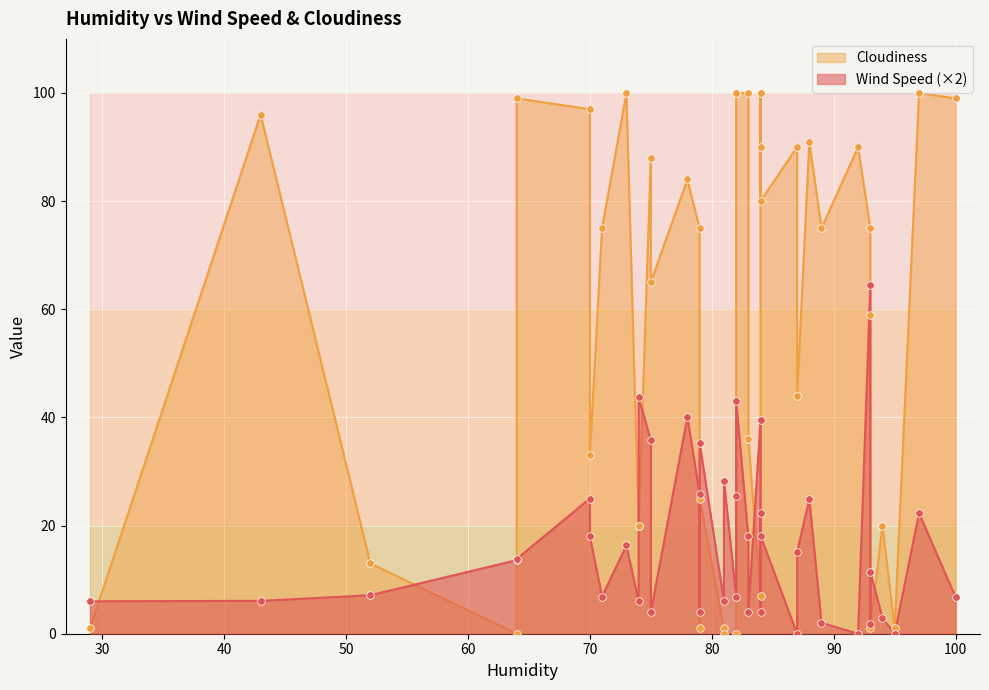

At how many categories does at least one series exceed 39?

24